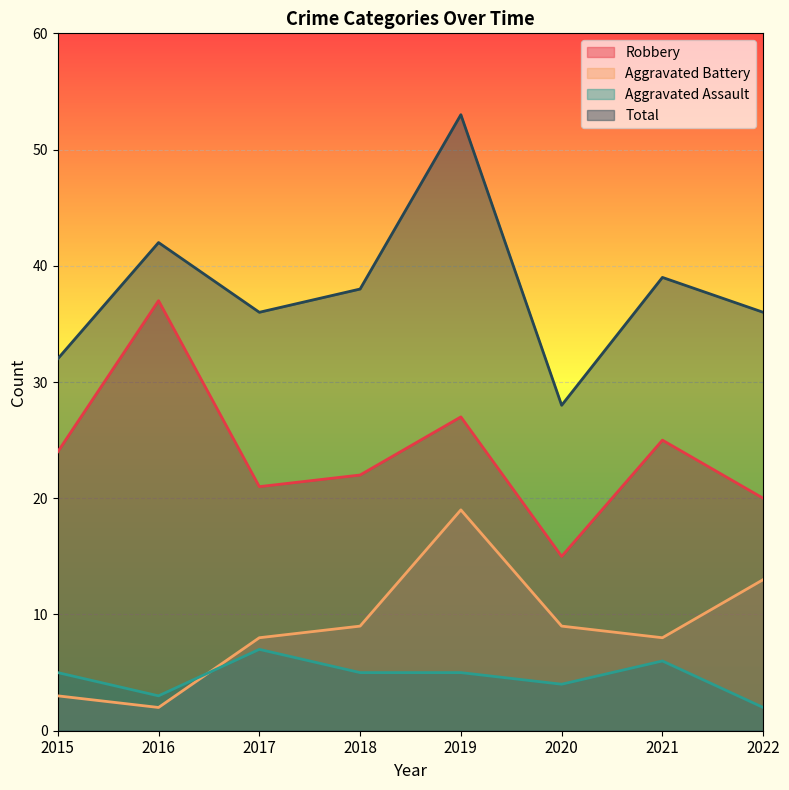

Is the value of Total at 2021 greater than the value of Aggravated Assault at 2020?

Yes